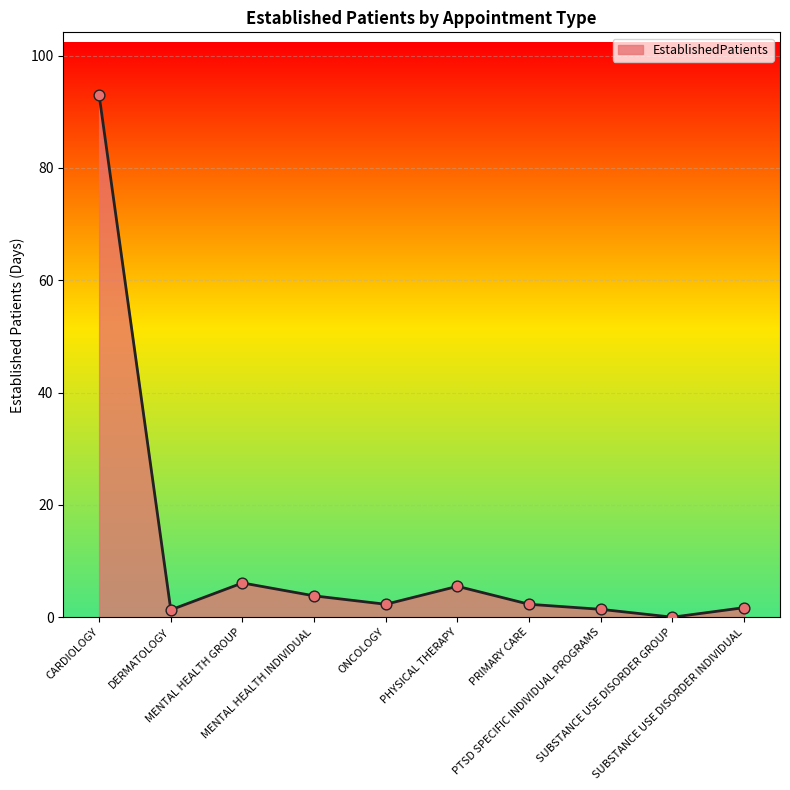

What is the change in value from CARDIOLOGY to PTSD SPECIFIC INDIVIDUAL PROGRAMS?

-91.6